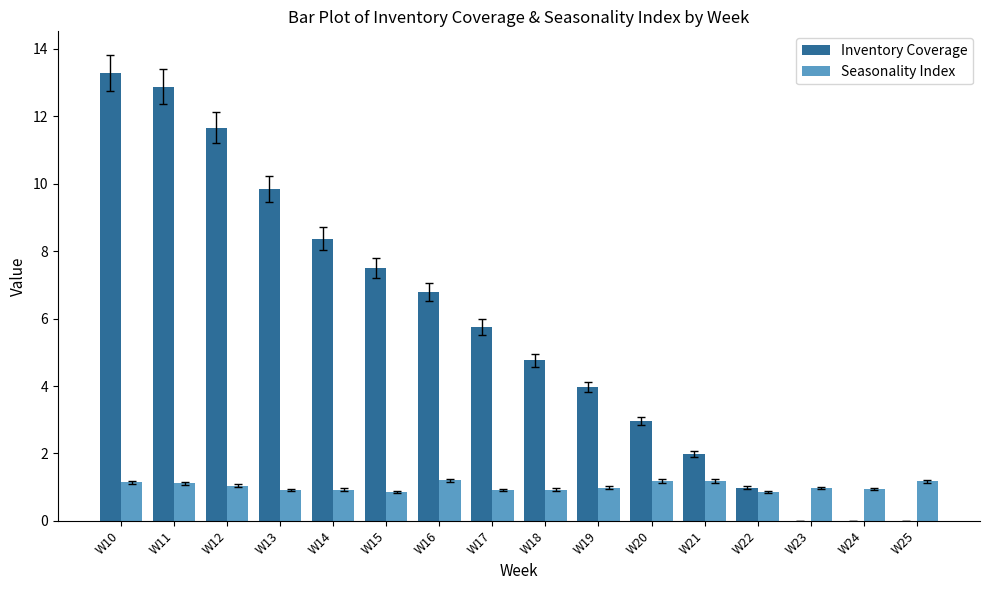

What is the sum of all Inventory Coverage values?

90.8